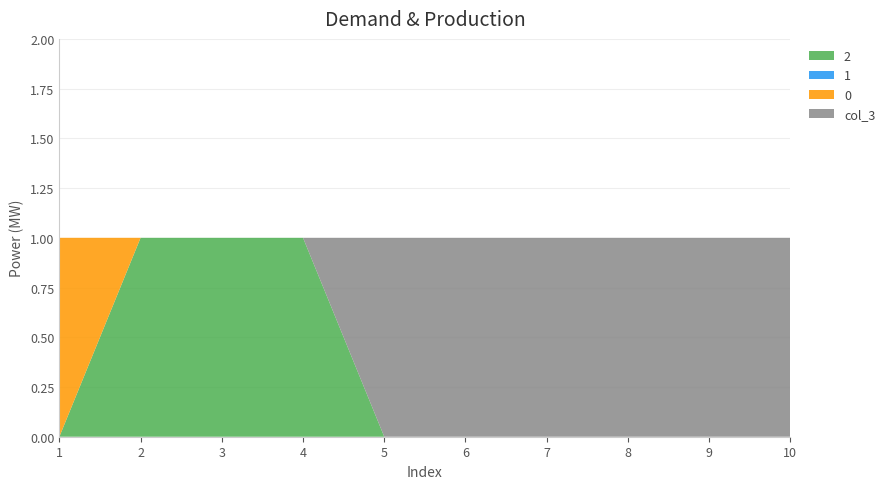

Reading left to right, what are all the values shown in this chart?

2: 0	1	1	1	0	0	0	0	0	0
1: 0	0	0	0	0	0	0	0	0	0
0: 1	0	0	0	0	0	0	0	0	0
col_3: 0	0	0	0	1	1	1	1	1	1